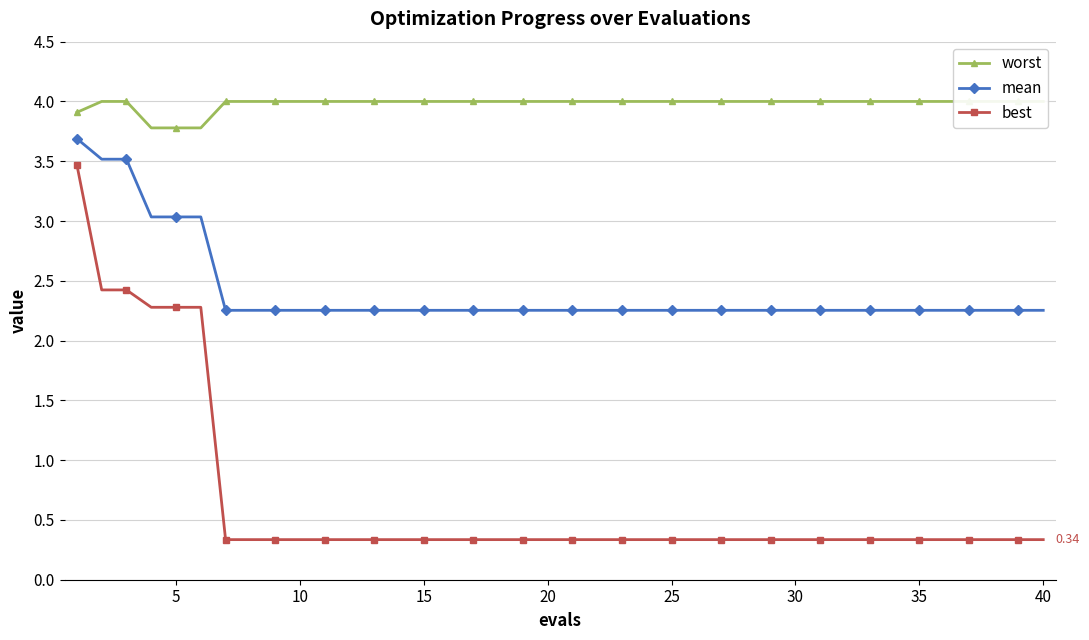

True or false: best and mean cross at least once.

False